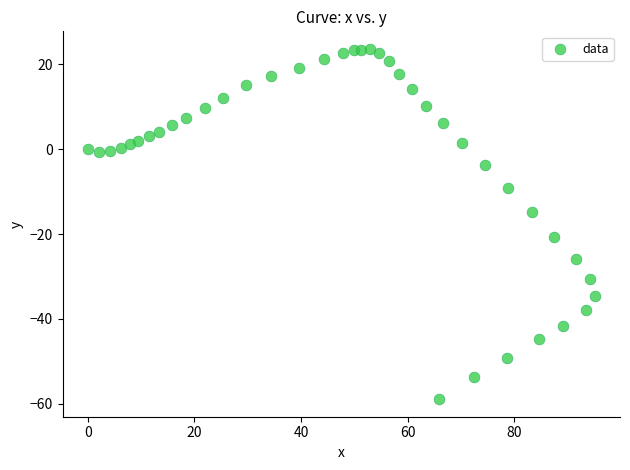

What Y value in the scatter plot is closest to -17?

-14.9